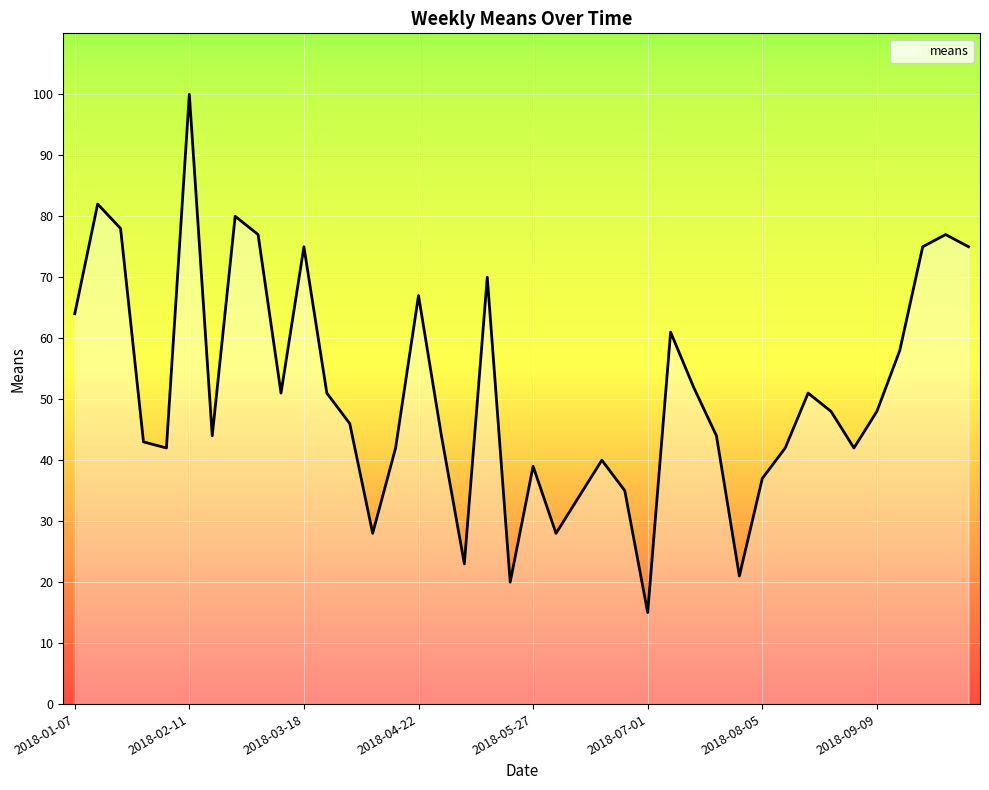

What is the minimum value shown in the chart?

15